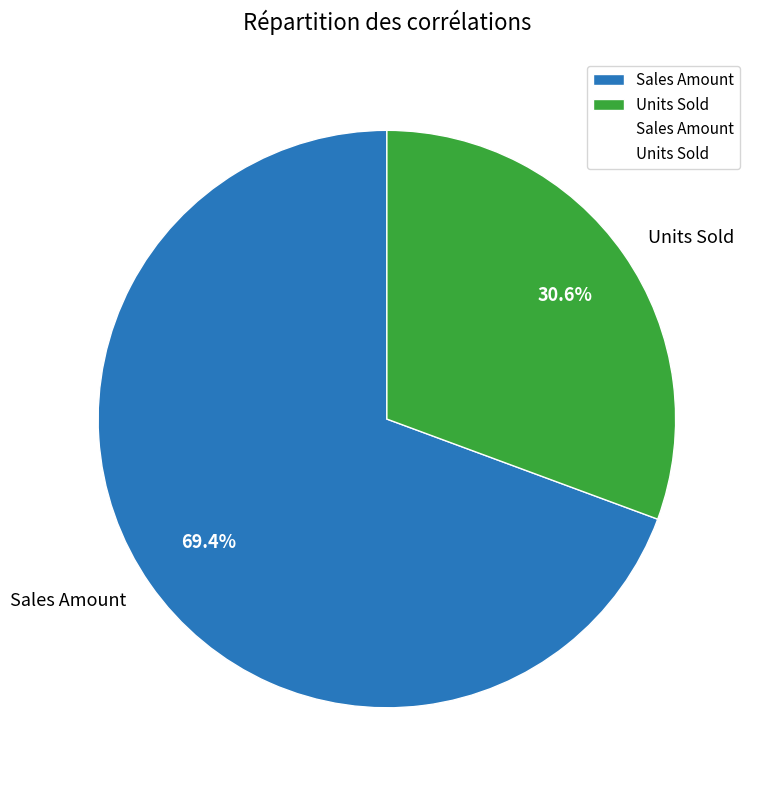

Approximately how many times larger is the value at Units Sold compared to Sales Amount?

0.4